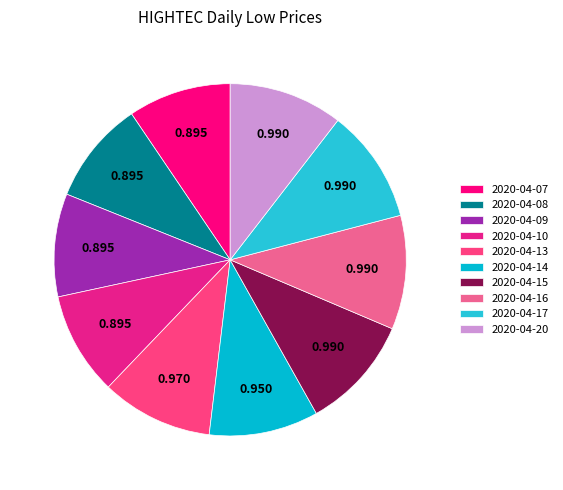

How many segments does this pie chart have?

10